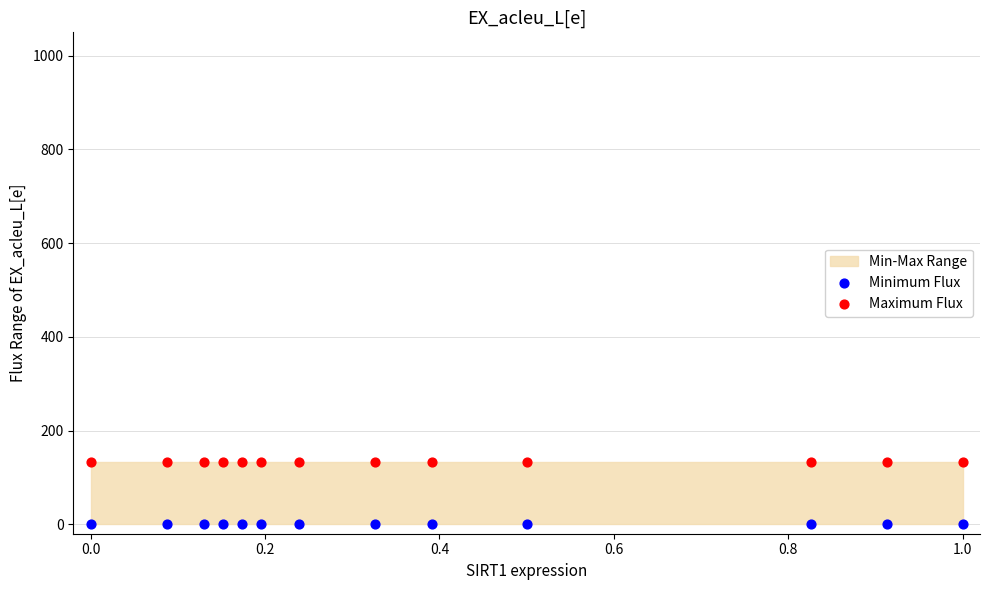

Which series reaches the maximum Y coordinate?

Maximum Flux